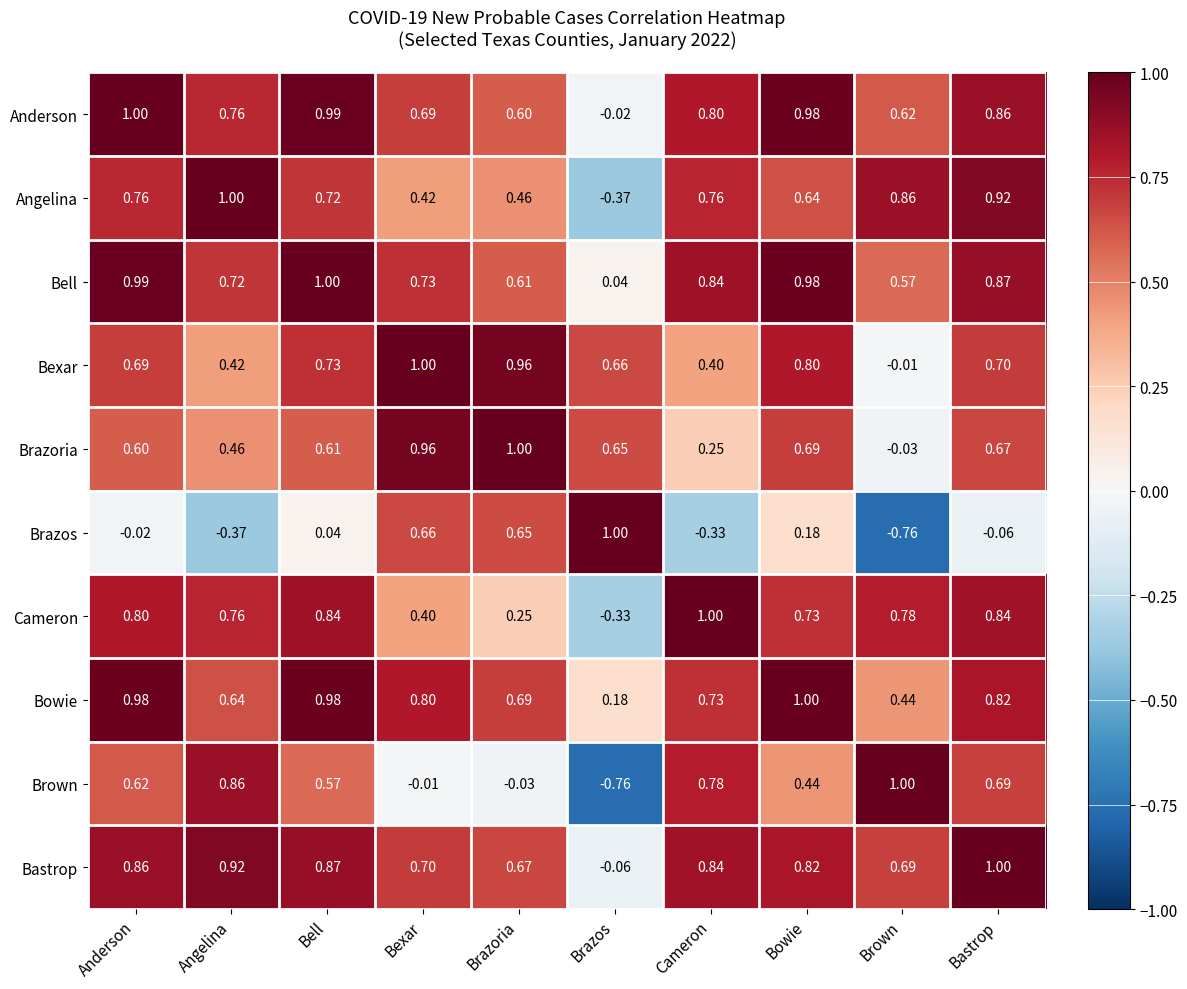

How many data points does each series have?

10